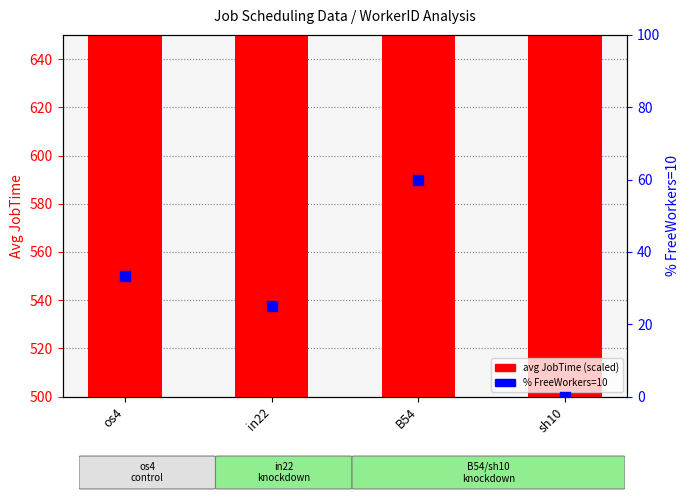

Which series has the widest spread of Y values?

avg JobTime (scaled)